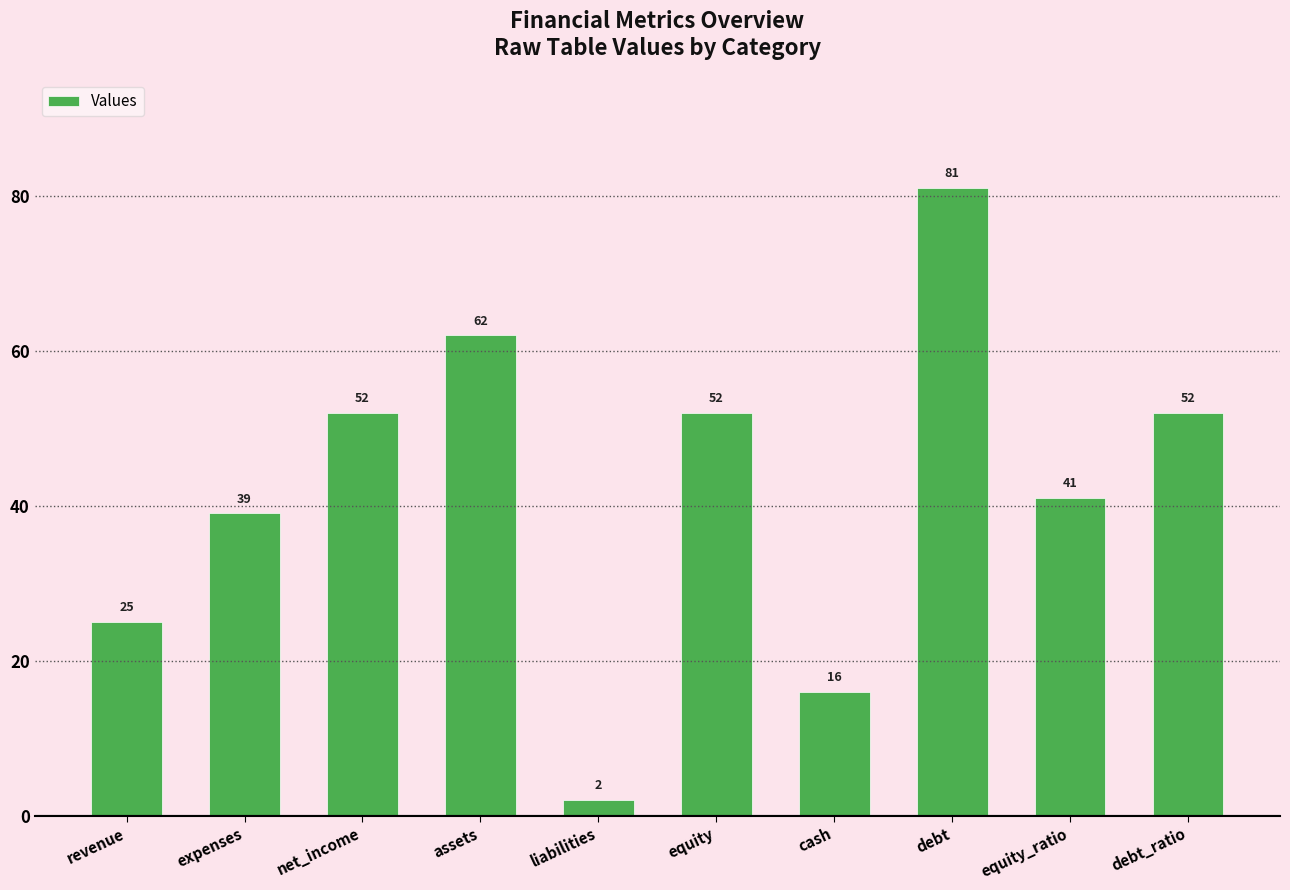

Which label corresponds to the largest value in the chart?

debt